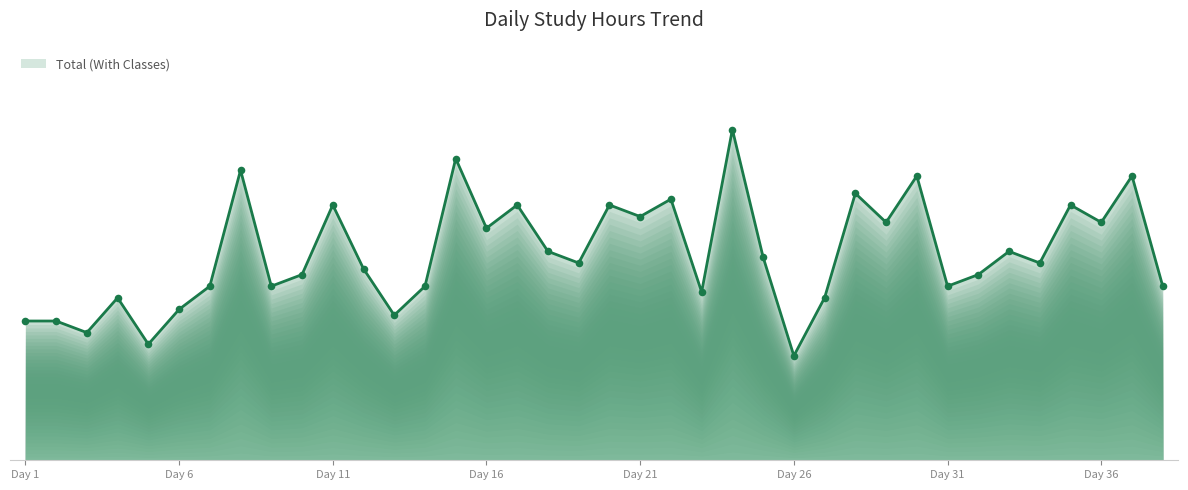

Does the chart have visible grid lines?

No